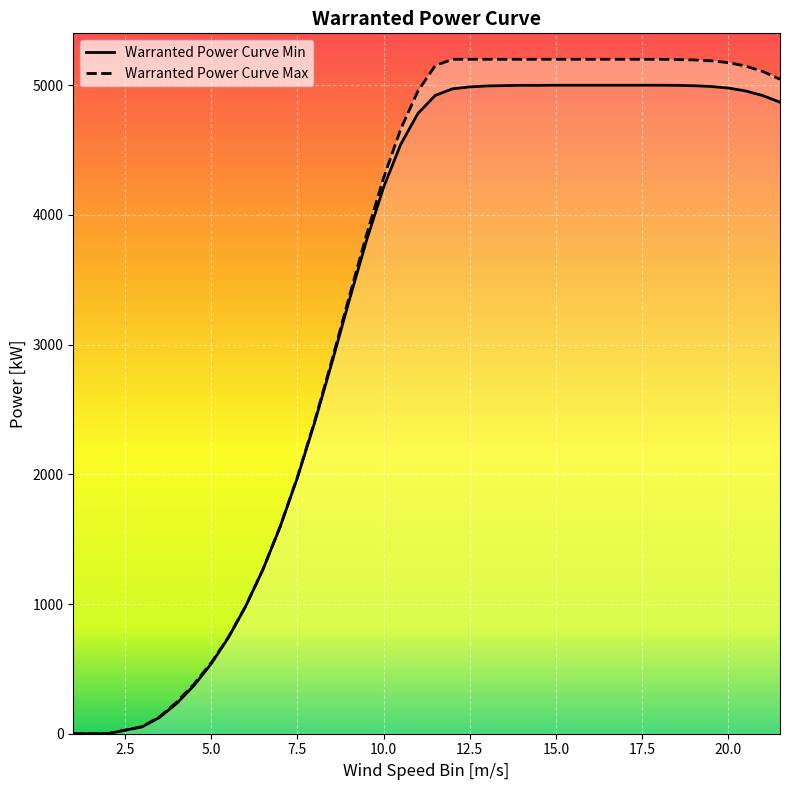

True or false: Warranted Power Curve Max and Warranted Power Curve Min cross at least once.

False